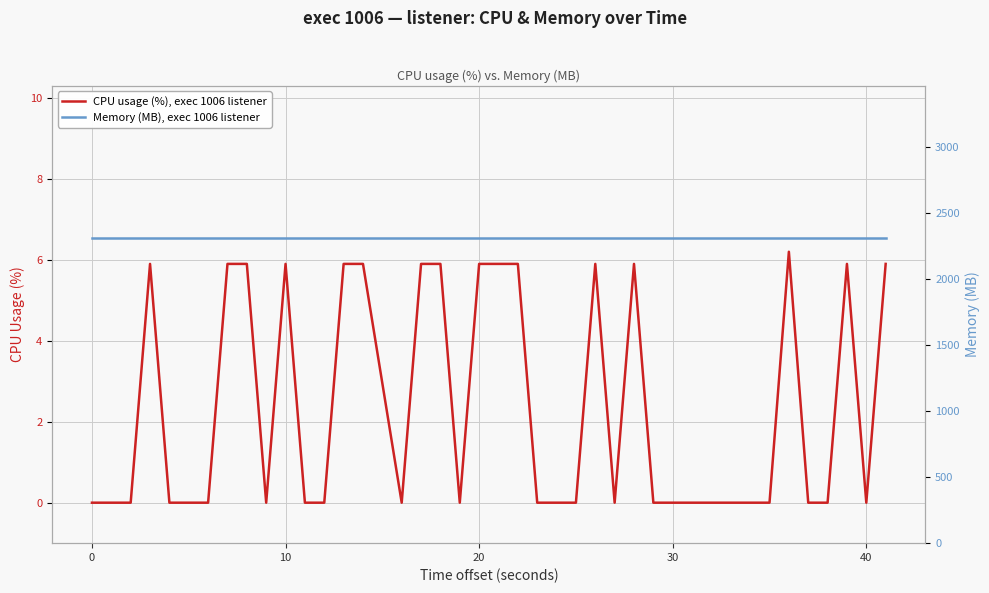

What is the sum of all CPU usage (%), exec 1006 listener values?

94.7